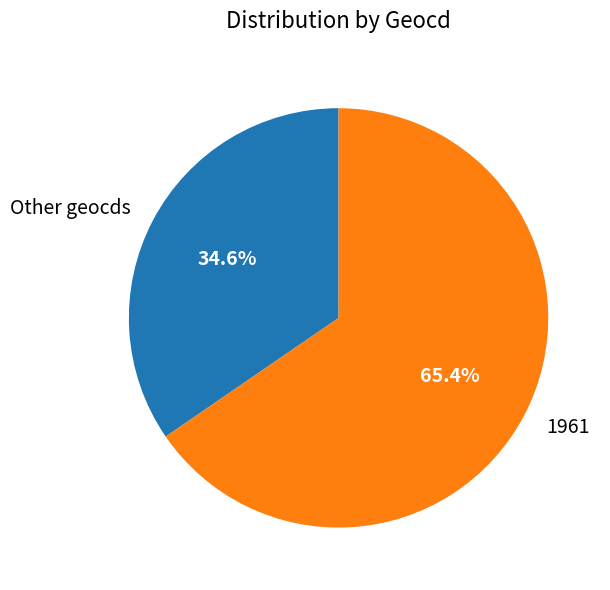

Rank the categories by value from lowest to highest.

Other geocds, 1961